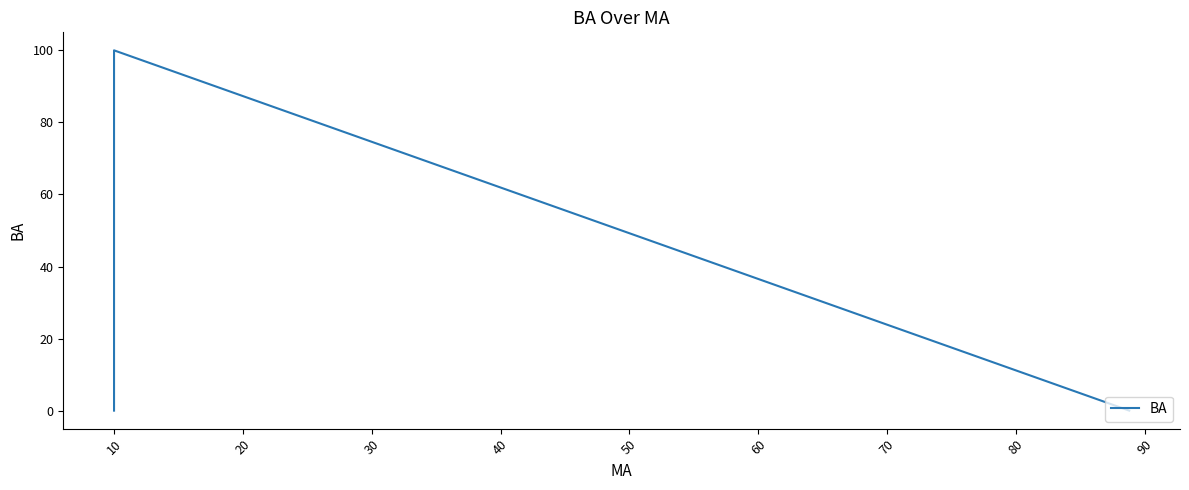

Which label corresponds to the largest value in the chart?

10